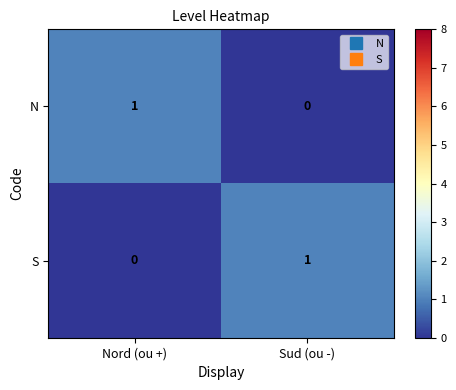

Which category has the highest value in the N series?

Nord (ou +)